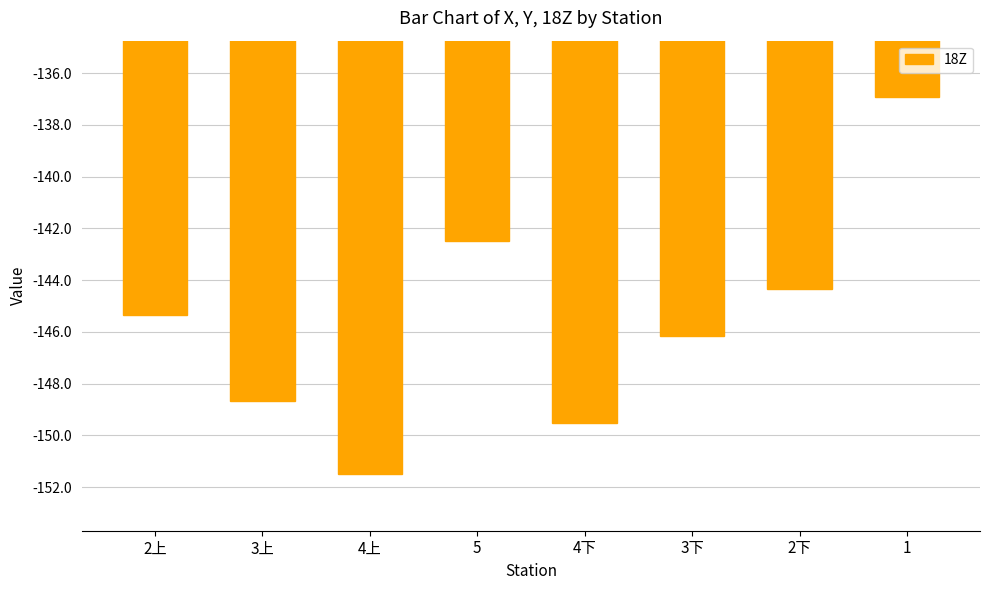

What is the maximum value shown in the chart?

-136.9